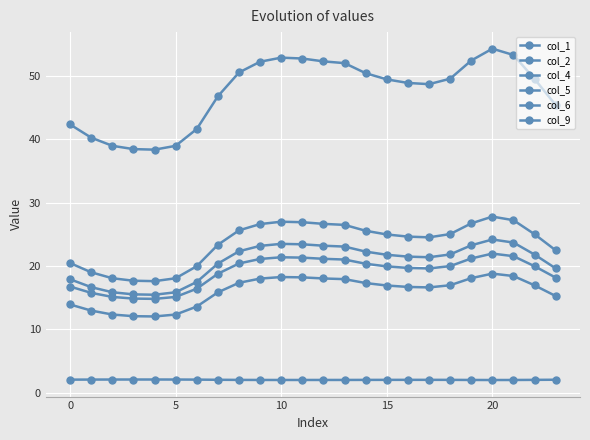

True or false: col_1 has more than 2 interior local peaks.

False